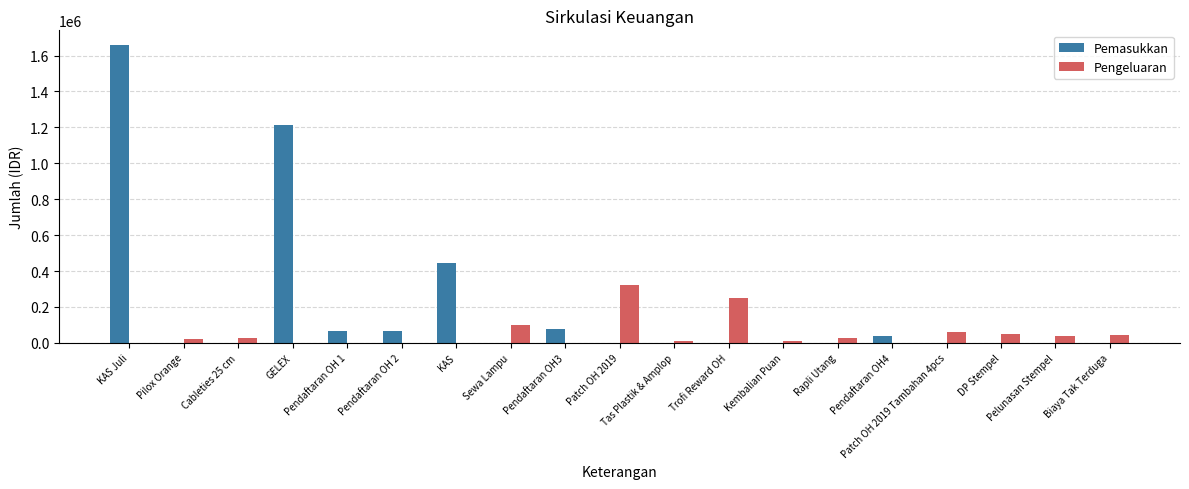

What is the maximum value for Pemasukkan?

1657729.2